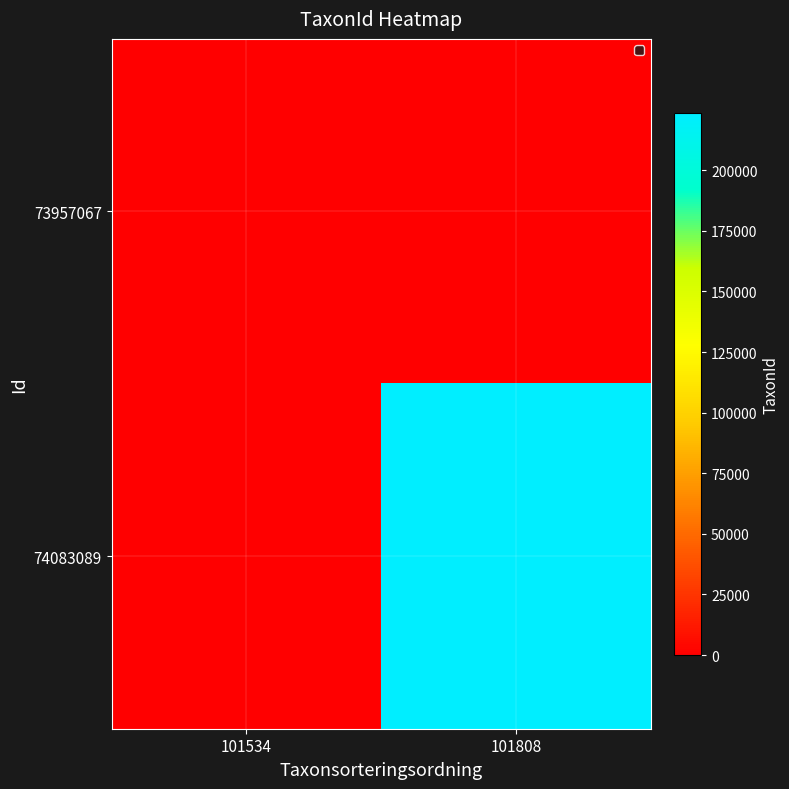

Which series has the largest total across all categories?

74083089